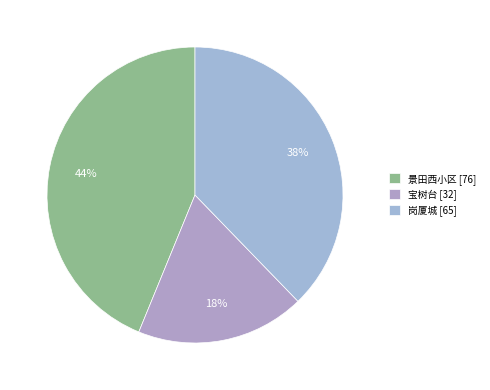

Rank the categories by value from lowest to highest.

宝树台, 岗厦城, 景田西小区